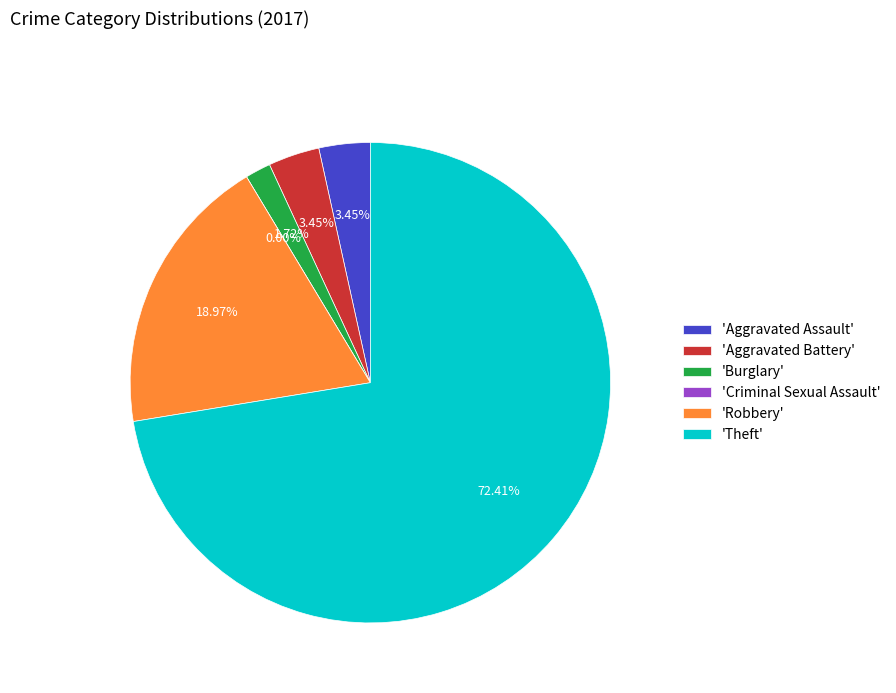

Which category has the smallest portion of the pie?

Criminal Sexual Assault